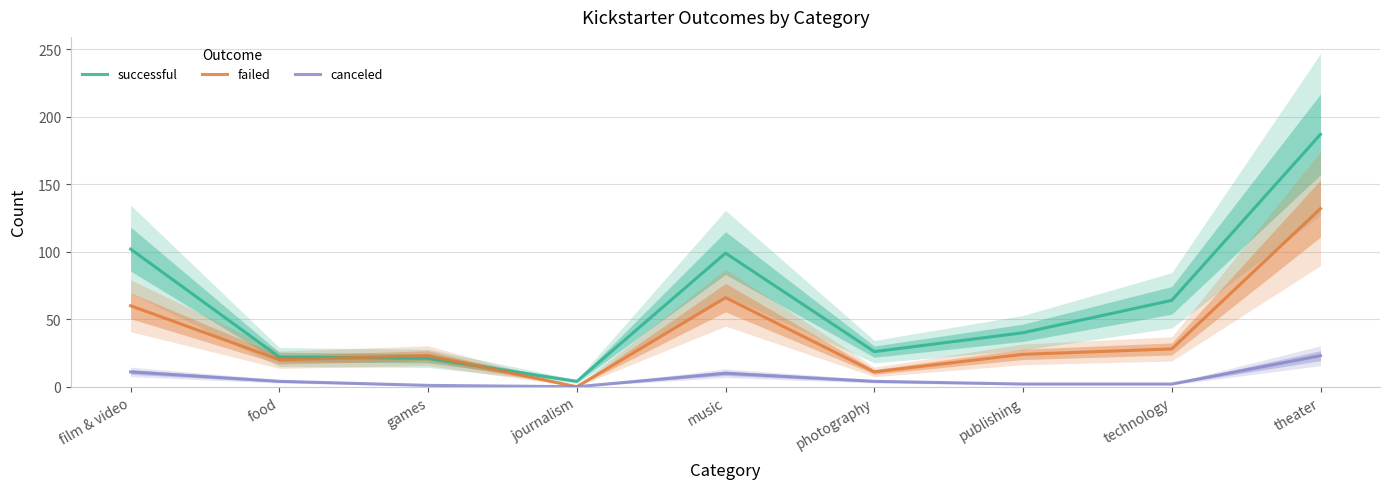

Which series ends up on top after the final intersection of failed and successful?

successful